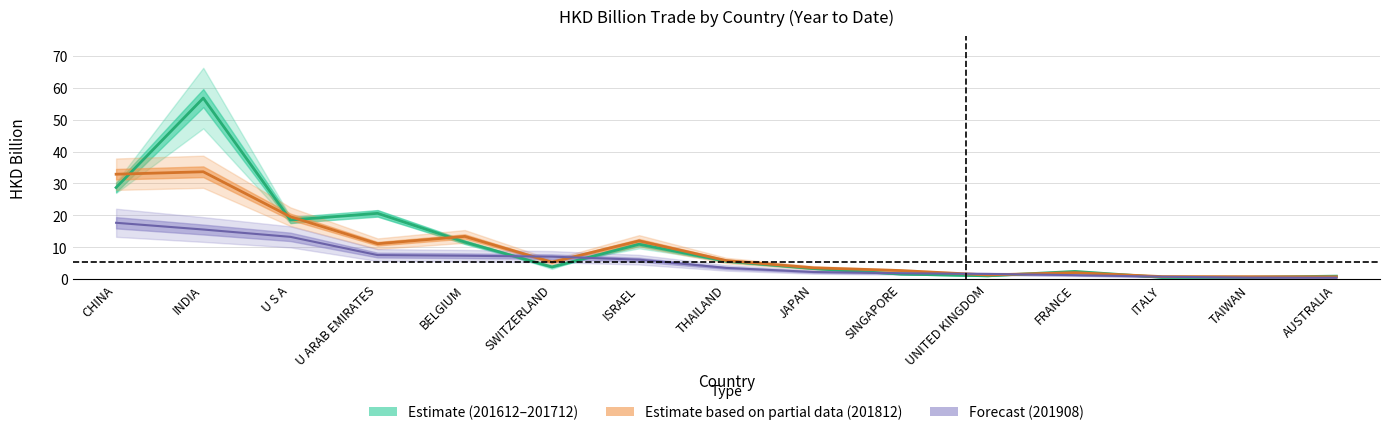

What position from the right is FRANCE?

4